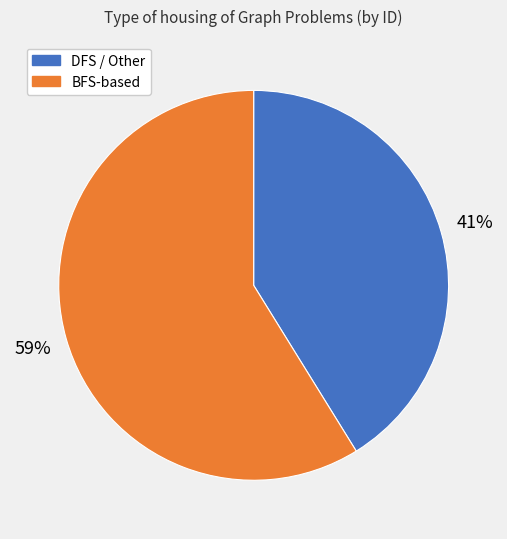

How many segments does this pie chart have?

2